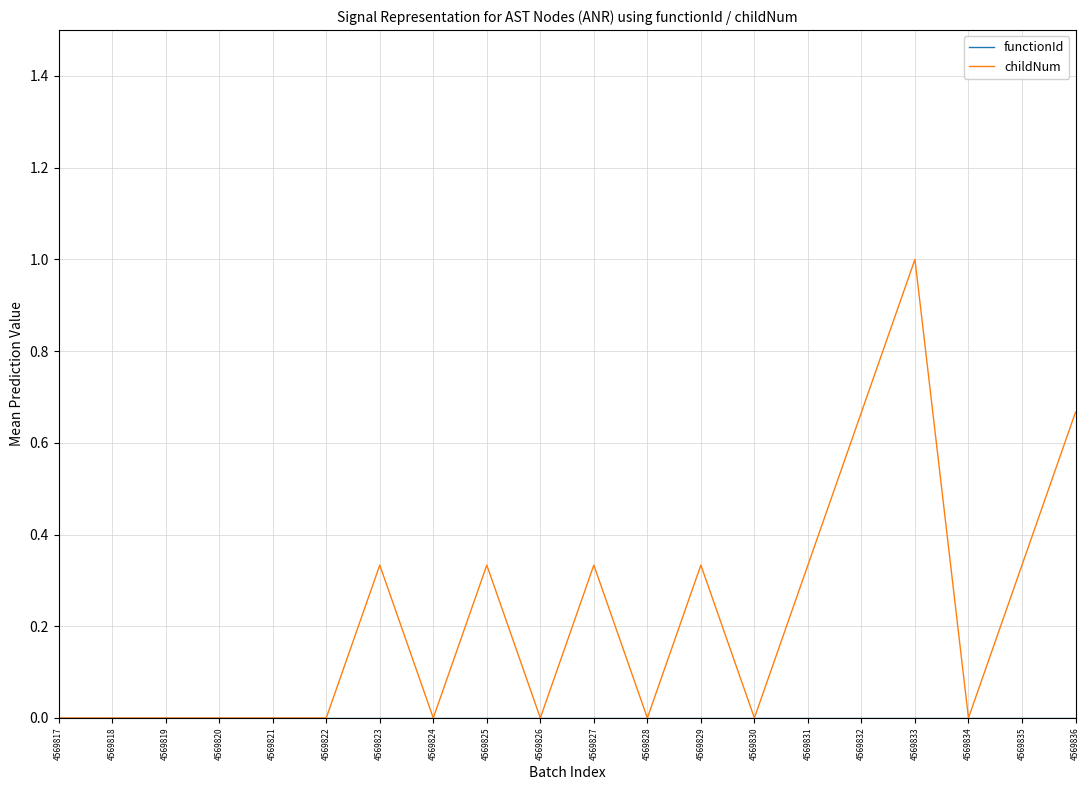

At which category is the sum across all series the highest?

4569833